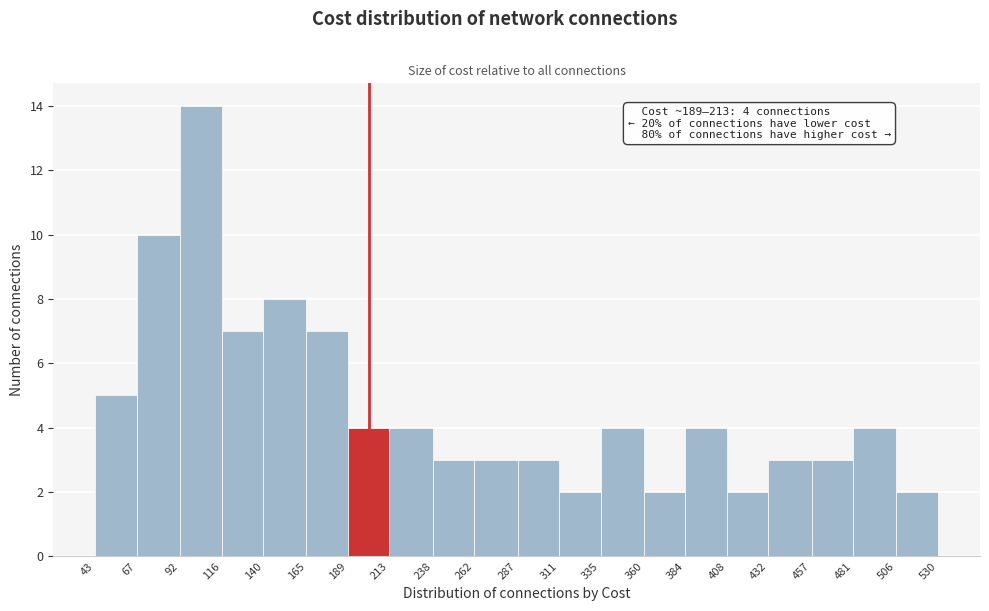

Over which range of the x-axis is the bar tallest?

92 to 116